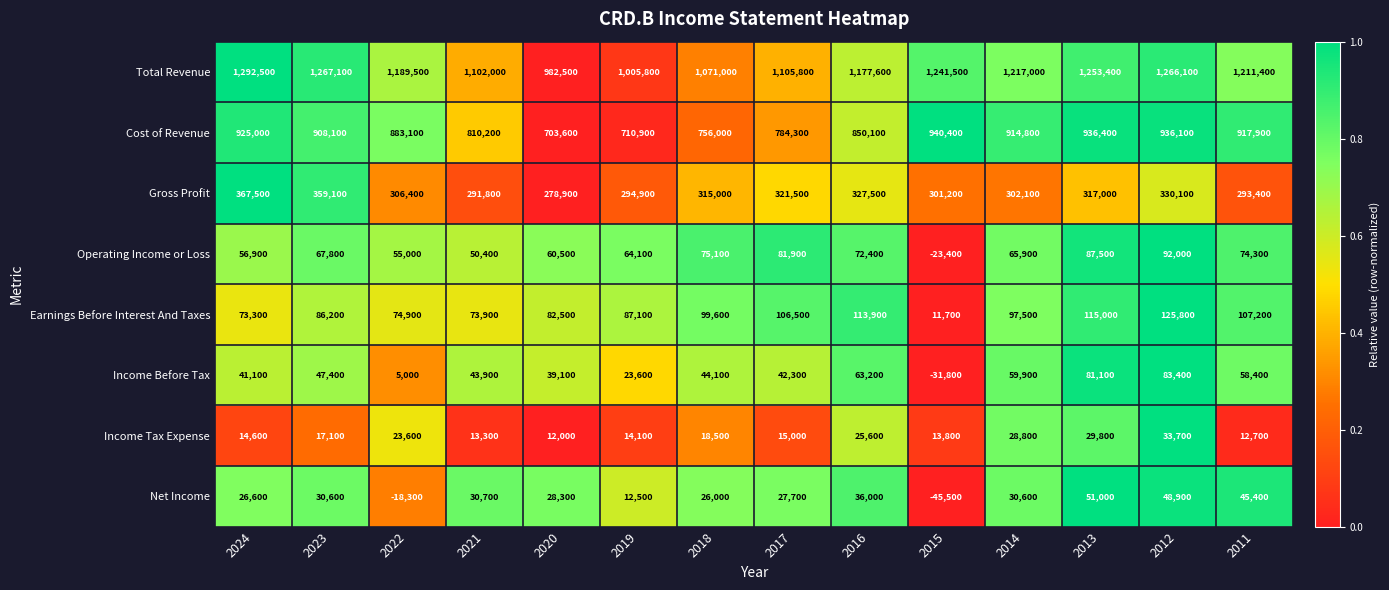

What is the total value across all series at 2013?

2871200